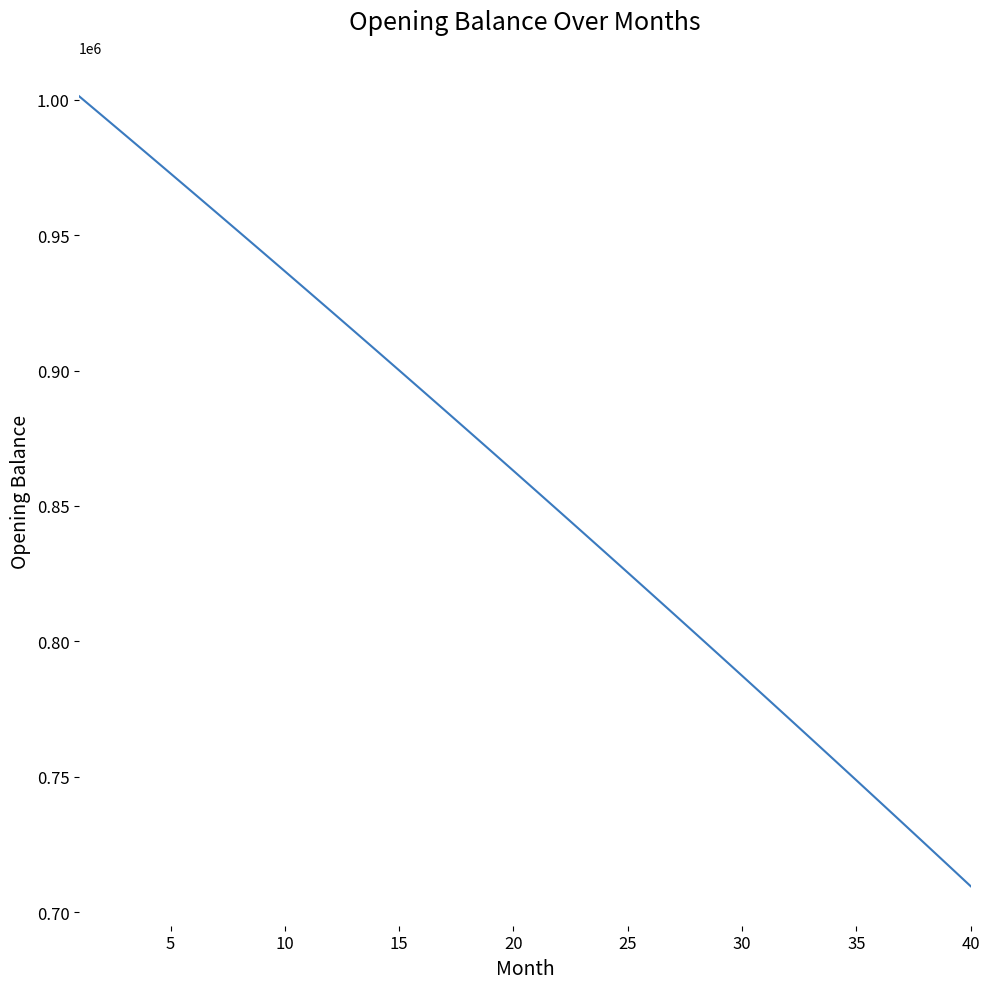

True or false: there are more than 2 points higher than both neighbors.

False